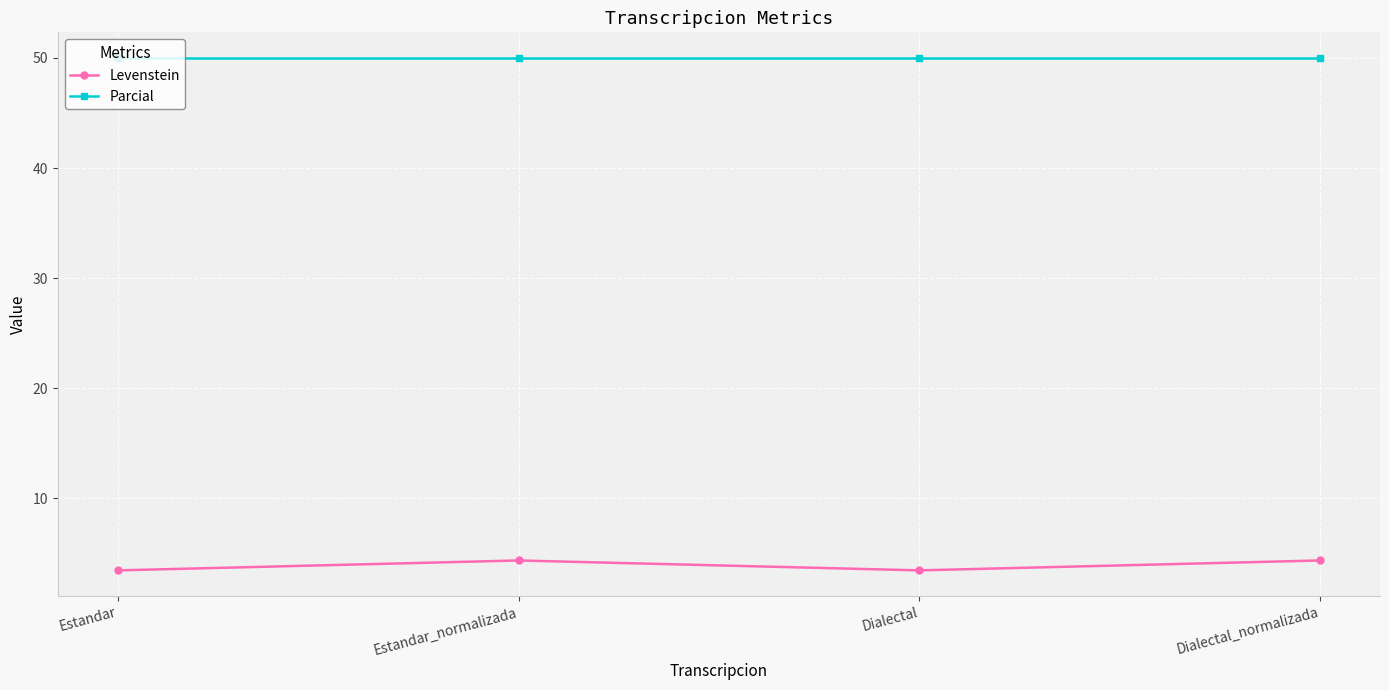

Reading left to right, transcribe all the data shown in this chart.

Levenstein: 3.4	4.3	3.4	4.3
Parcial: 50.0	50.0	50.0	50.0